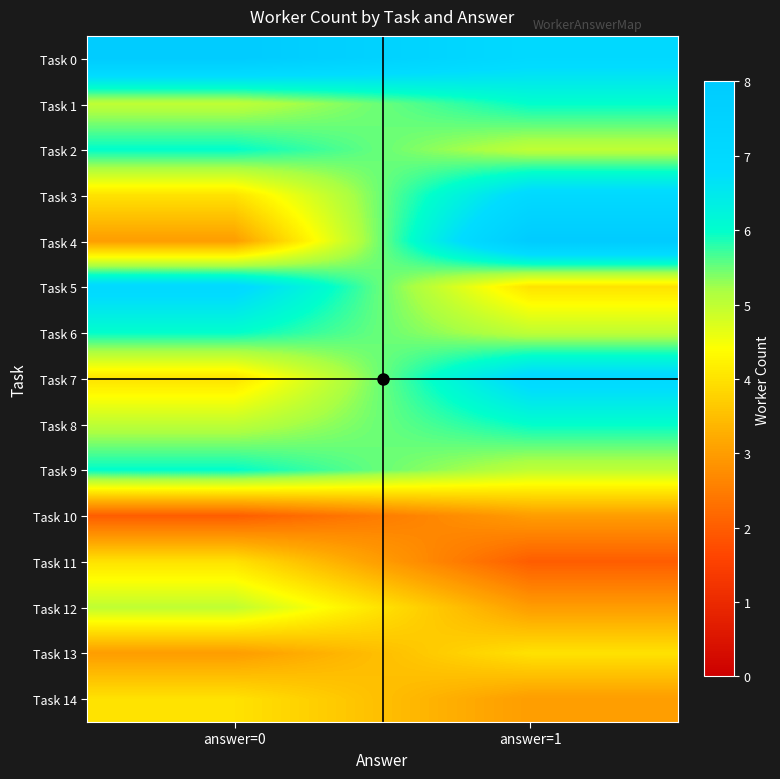

Which series has the largest total across all categories?

Task 0